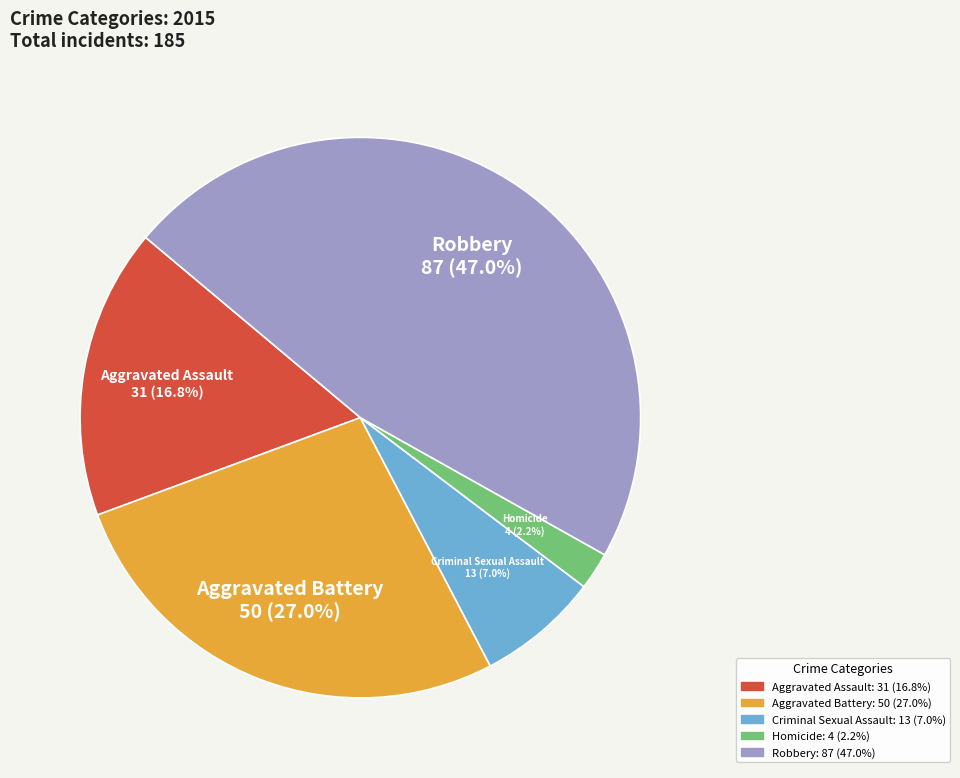

Approximately how many times larger is the value at Aggravated Battery compared to Aggravated Assault?

1.6